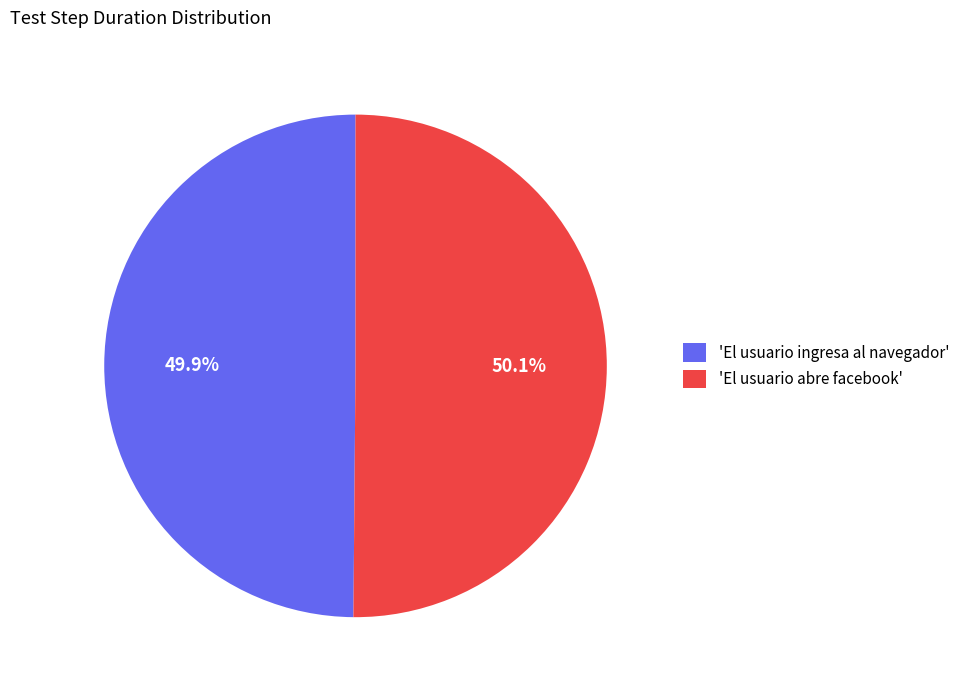

Is there any slice that represents more than half of the pie?

Yes